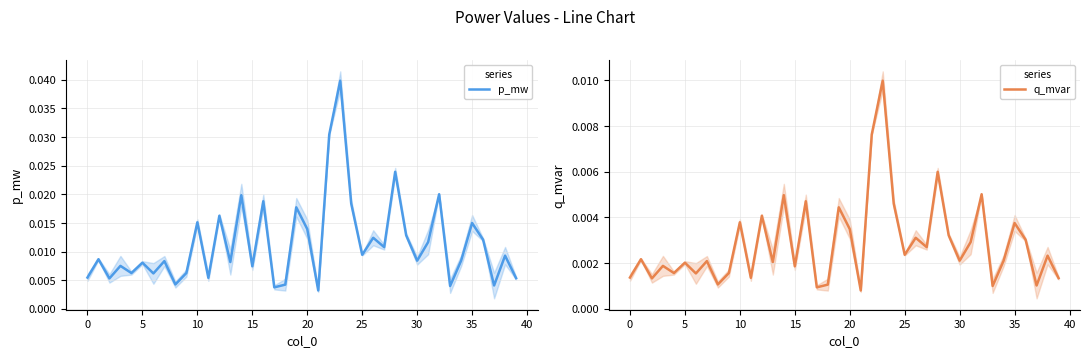

Rank the series by their maximum value, from lowest to highest.

q_mvar, p_mw